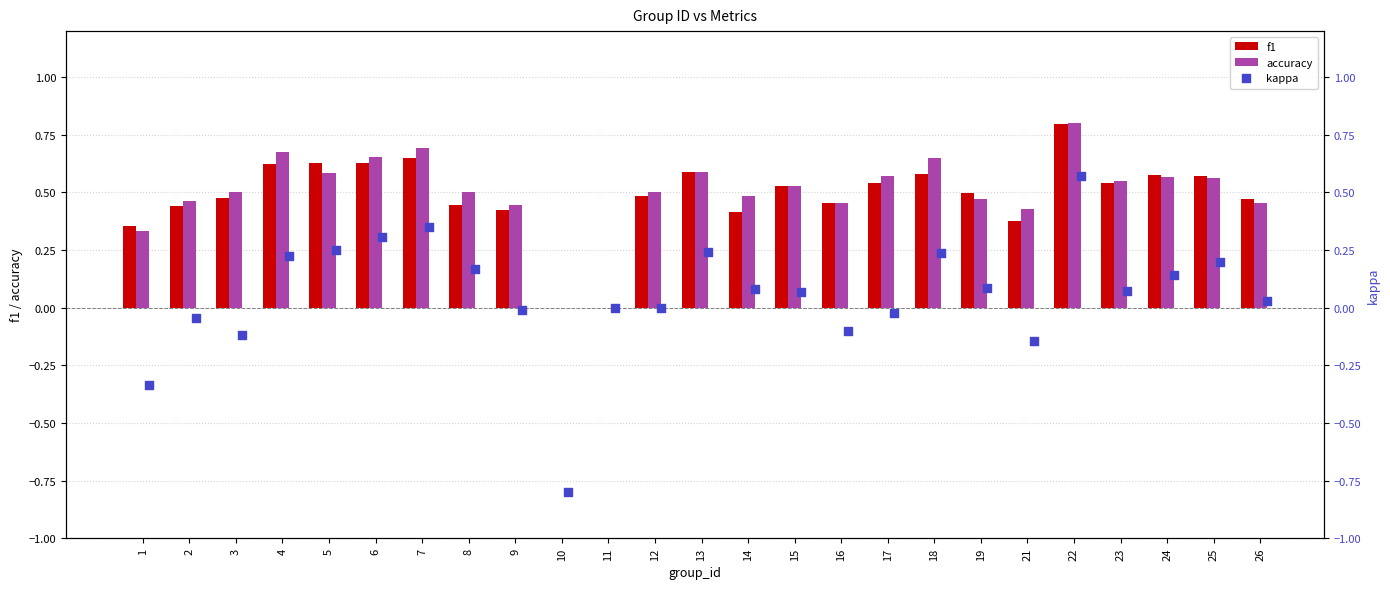

Which series reaches the maximum Y coordinate?

accuracy